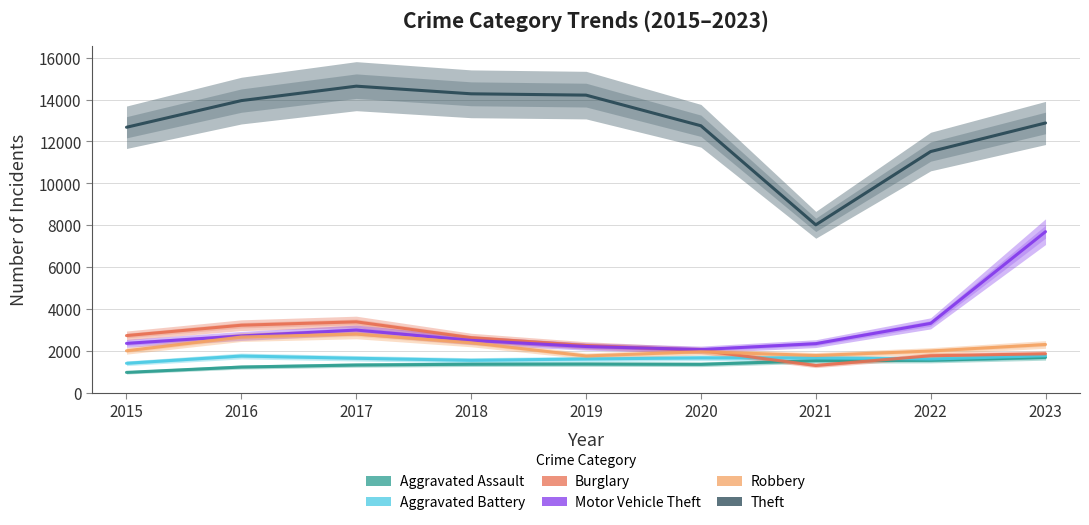

At which category does the chart reach its minimum across all series?

2015